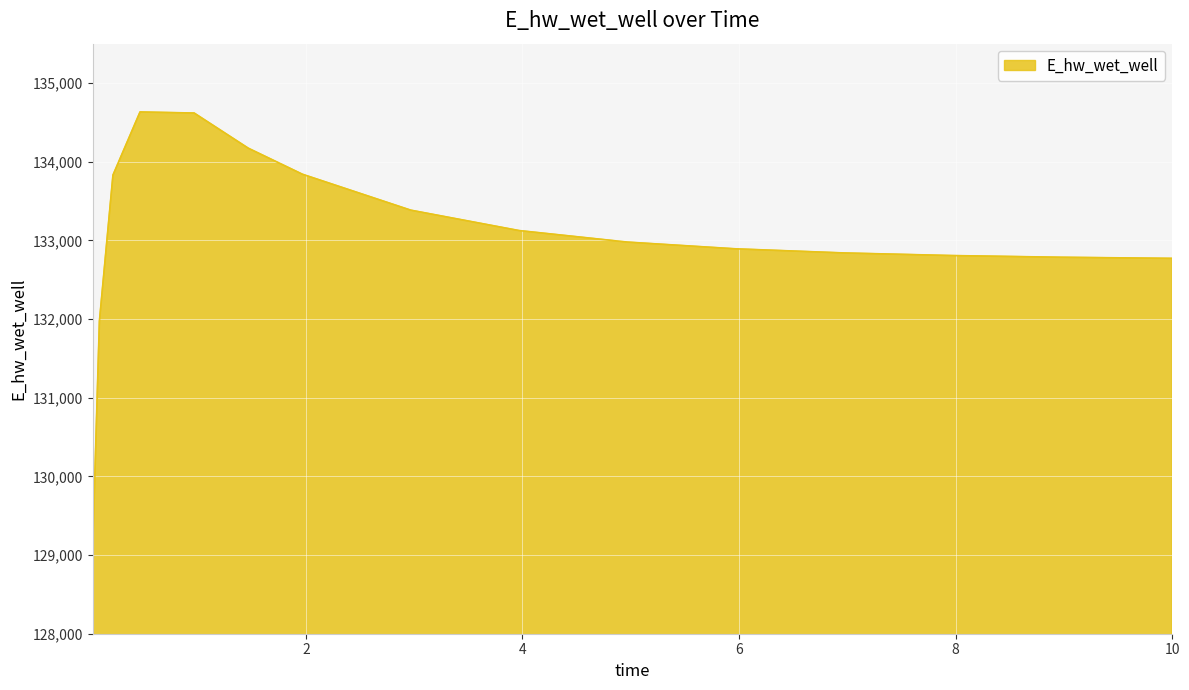

What is the difference between the second highest and minimum values?

5546.5